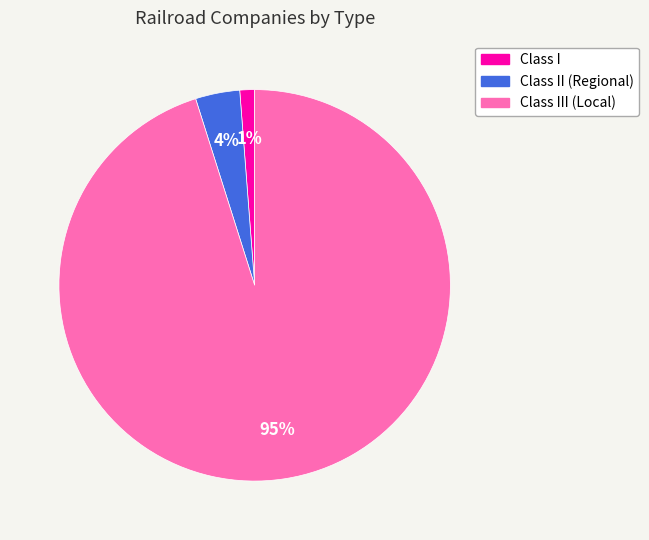

Is there a majority slice in this chart?

Yes